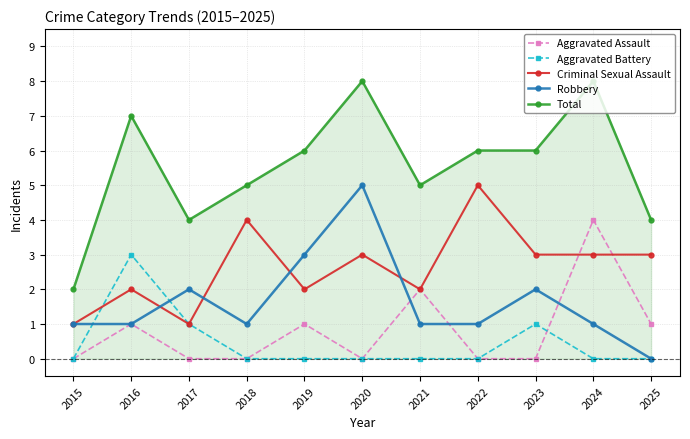

What is the difference between the maximum and minimum values in the Aggravated Battery series?

3